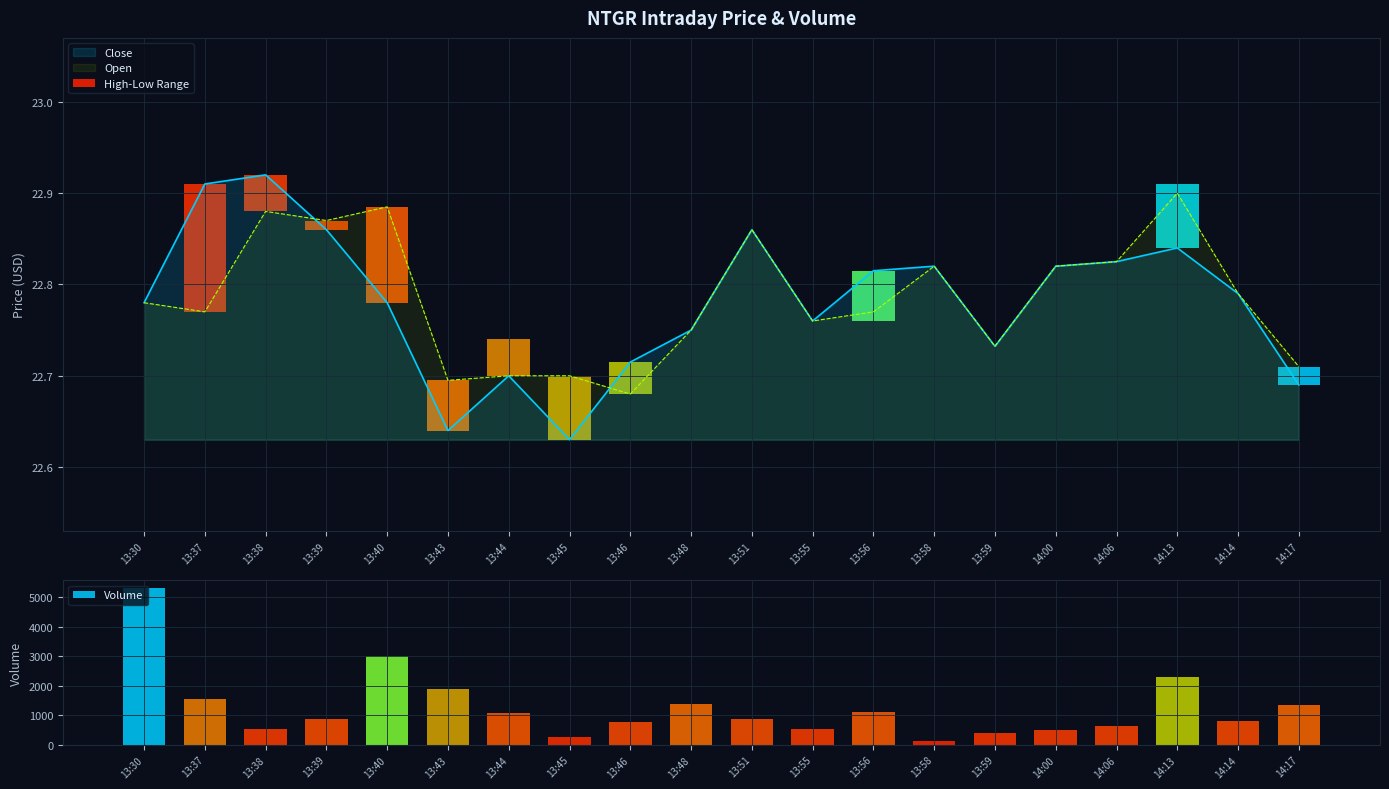

What is the maximum value shown in the chart?

5313.0